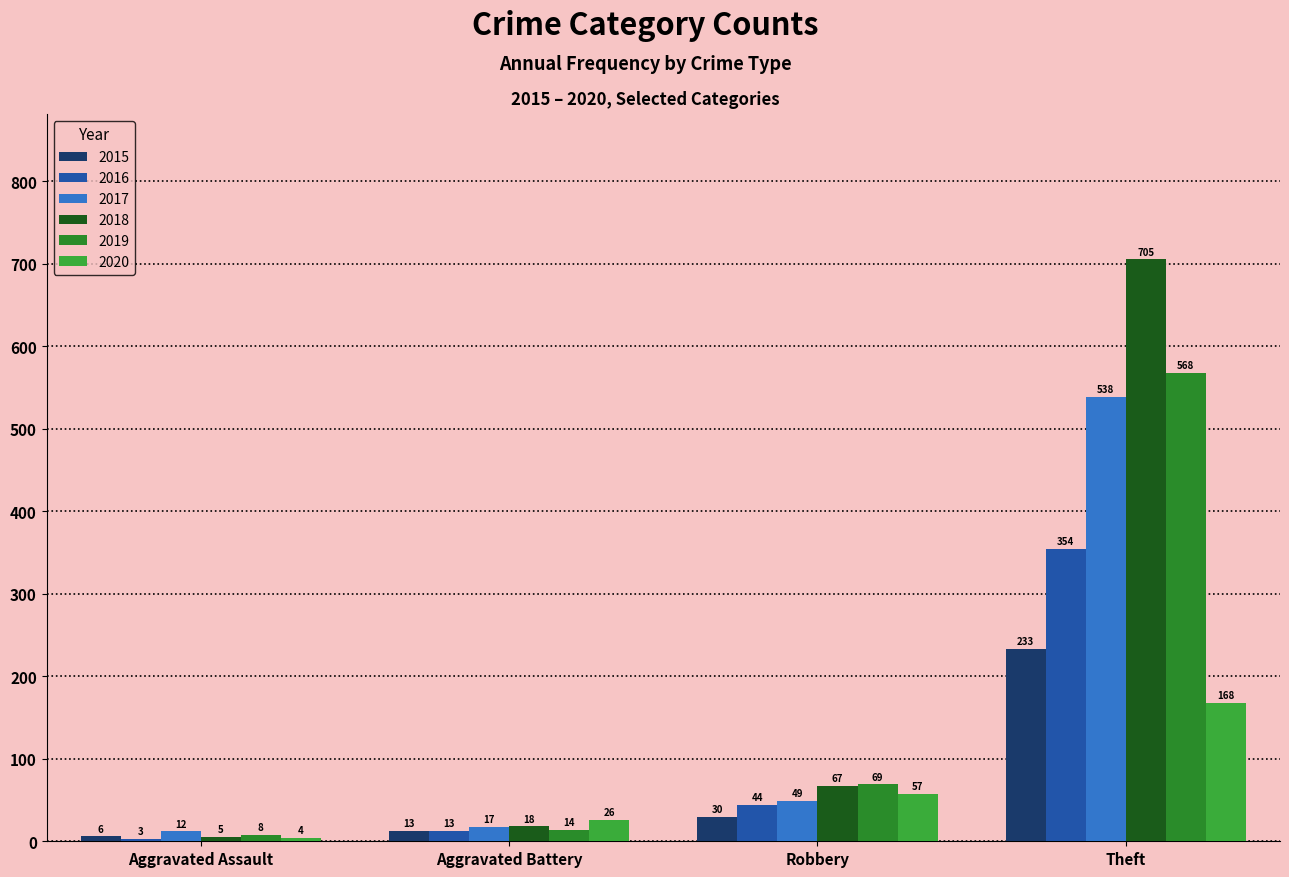

What is the maximum value for 2020?

168